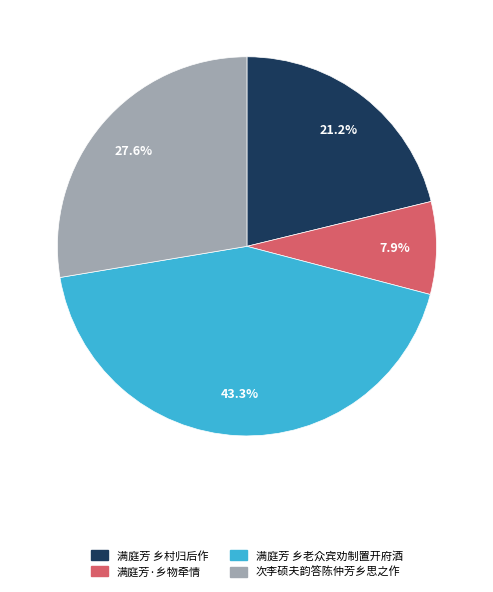

Which has a higher value, 满庭芳·乡物牵情 or 满庭芳 乡老众宾劝制置开府酒?

满庭芳 乡老众宾劝制置开府酒